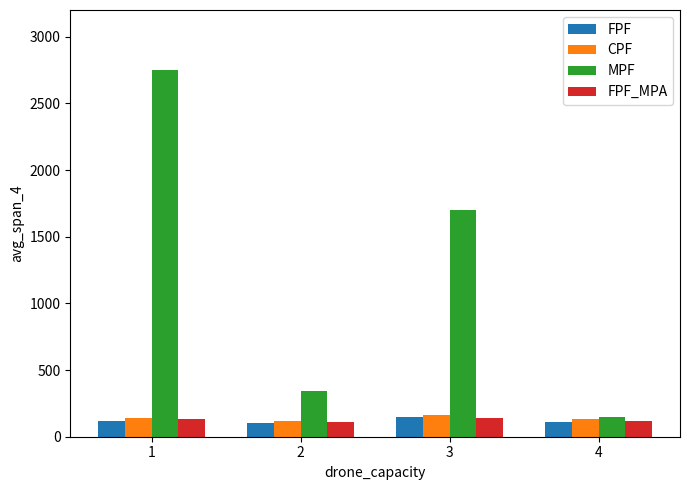

What is the spread (max minus min) of values at 4?

35